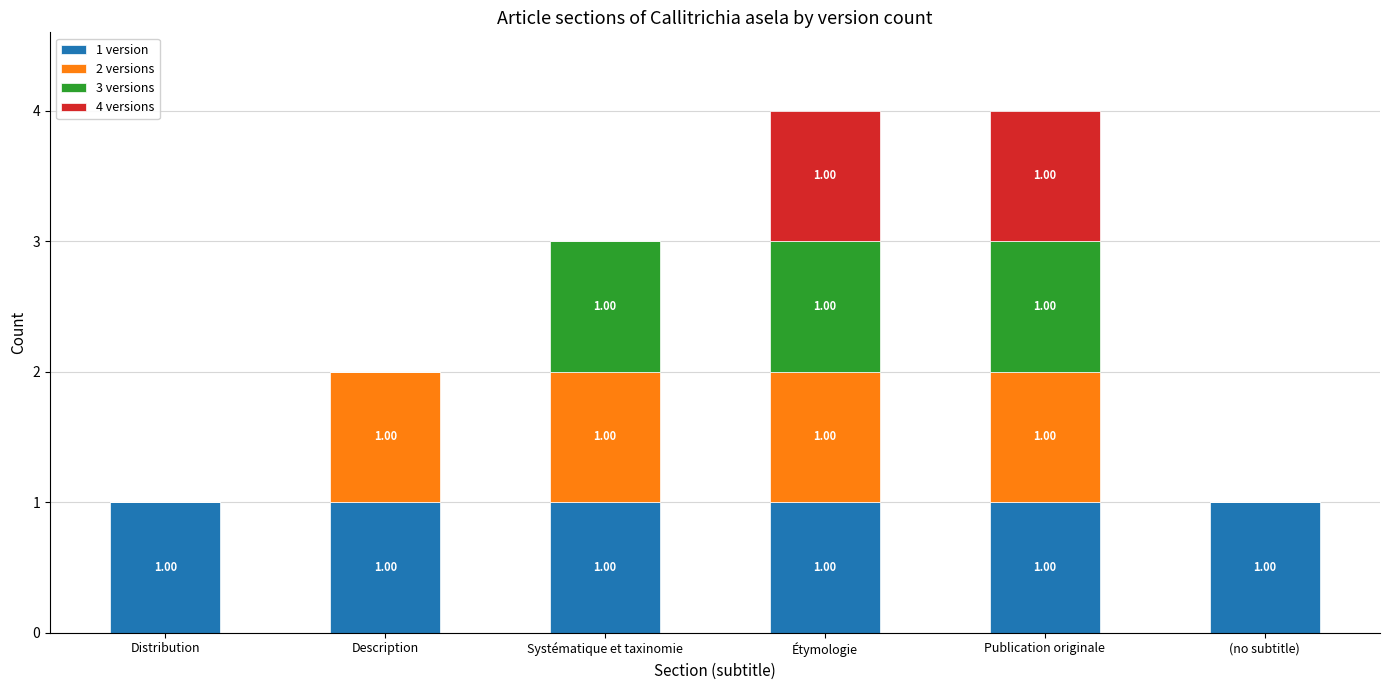

Are the bars horizontal?

No